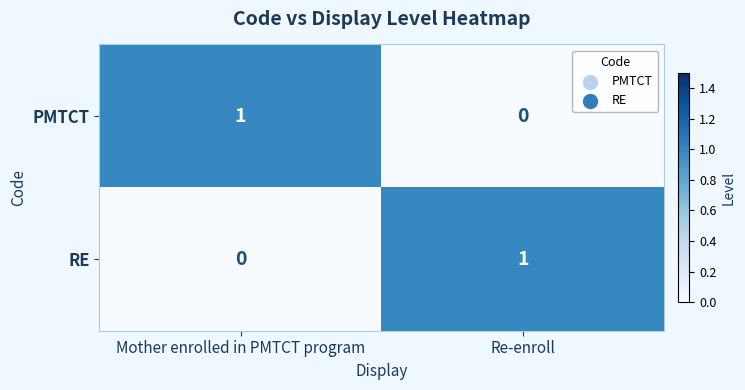

At which label does PMTCT reach its minimum?

Re-enroll